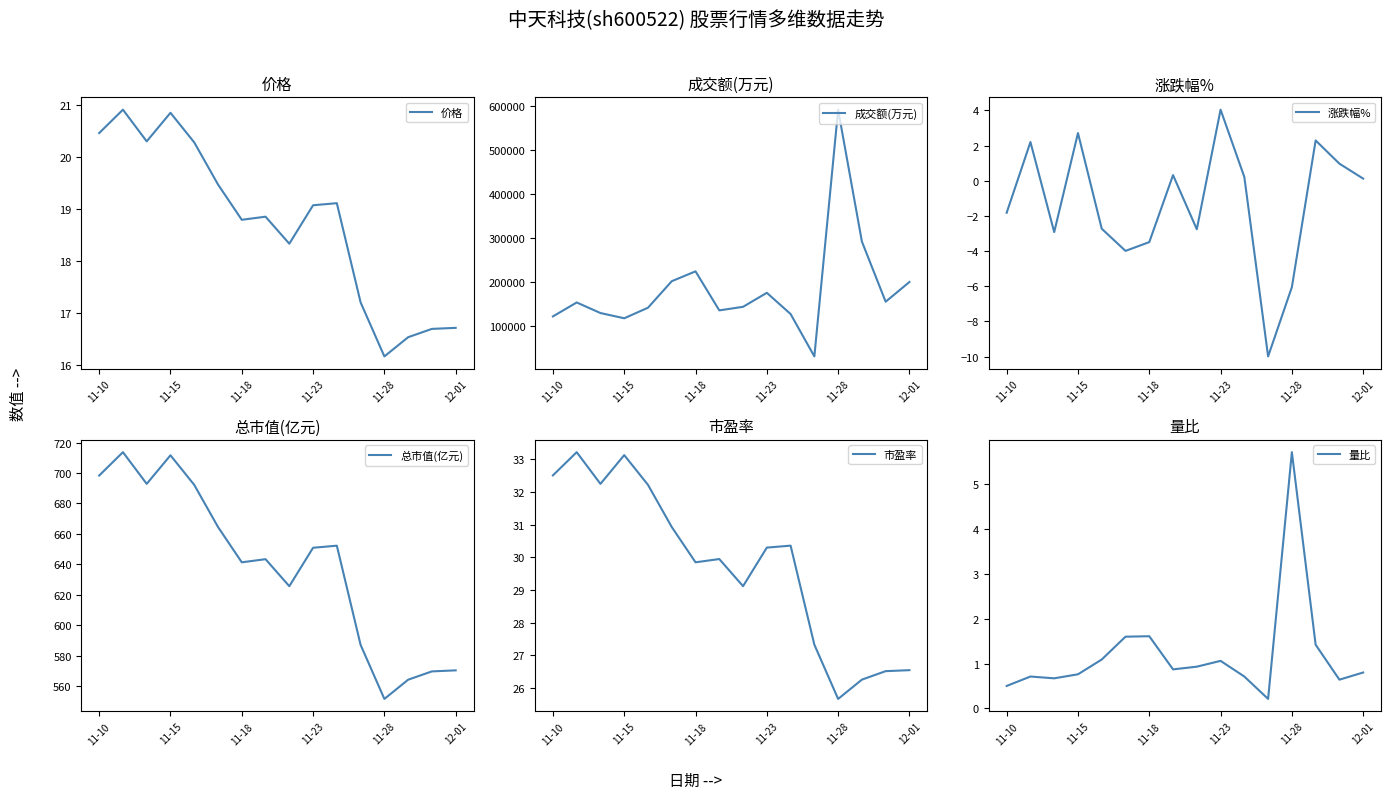

At which label does 成交额(万元) reach its peak?

11-28